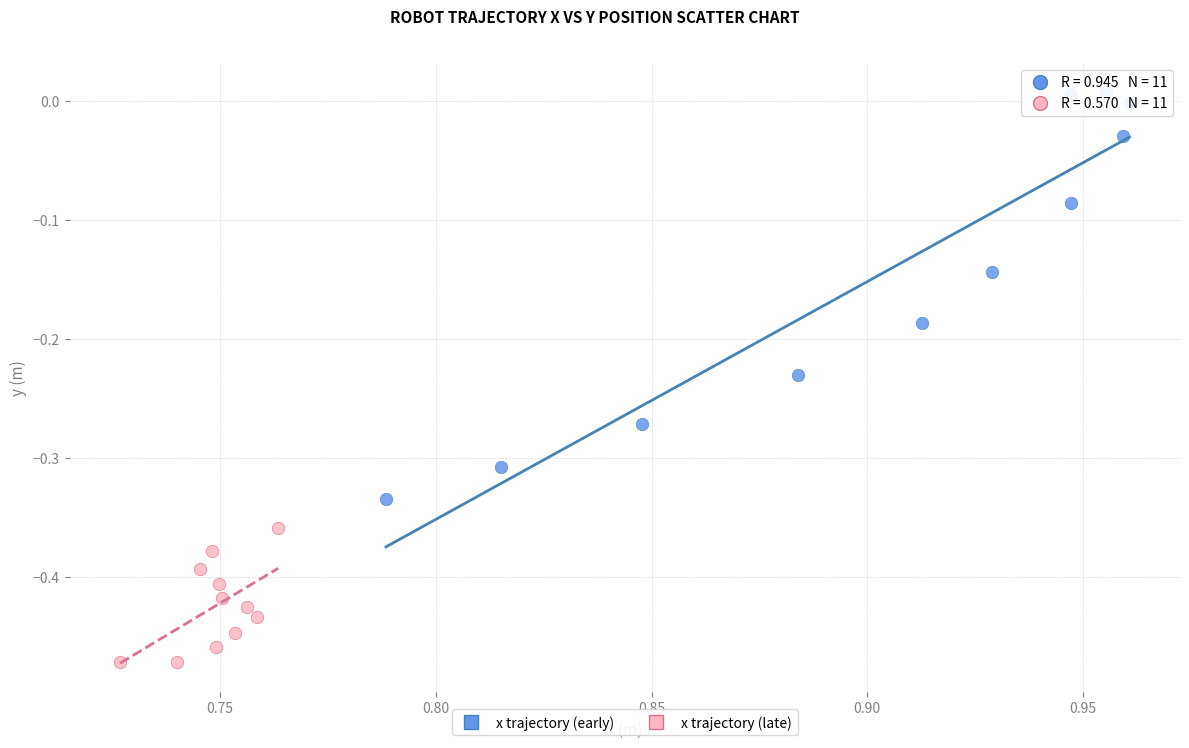

Which series has the largest Y range (max minus min)?

x trajectory (early)